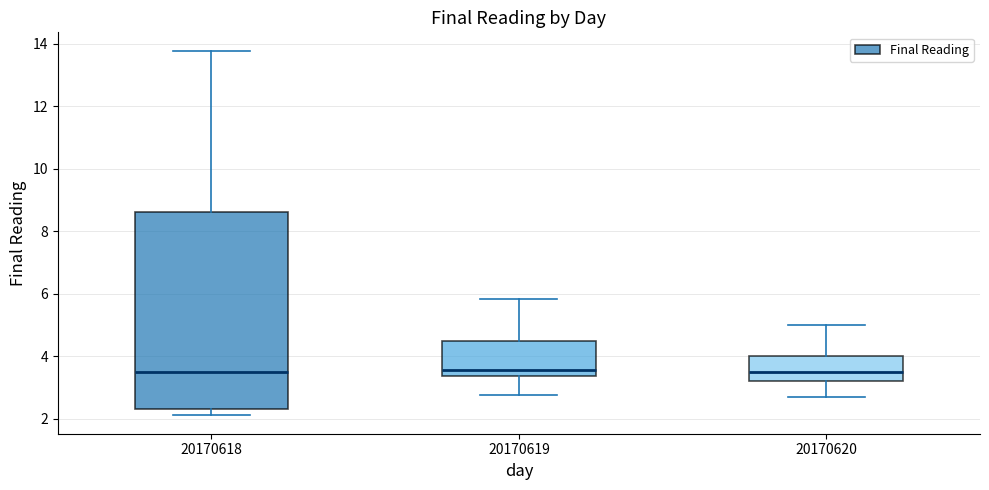

Which box is the tallest, from its lower edge to its upper edge?

20170618